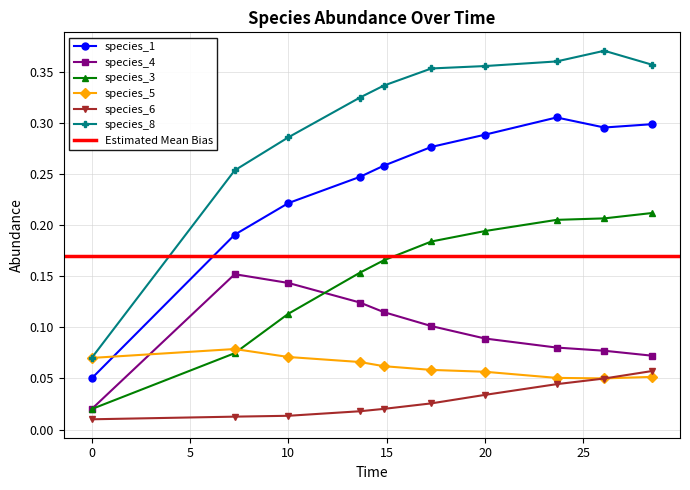

True or false: species_1 has more than 2 points higher than both neighbors.

False